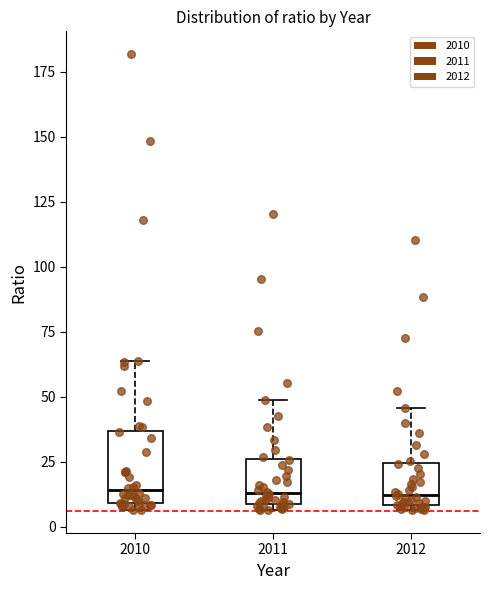

Reading left to right, read every box against the y-axis: the position of its median line, the range the box covers, and the ends of its whiskers. The values are not printed on the chart, so give them approximately, as read against the axis.

2010: median 15, box 10 to 35, whiskers 5 to 65
2011: median 15, box 10 to 25, whiskers 5 to 50
2012: median 10 (just above the box's lower edge), box 10 to 25, whiskers 5 to 45